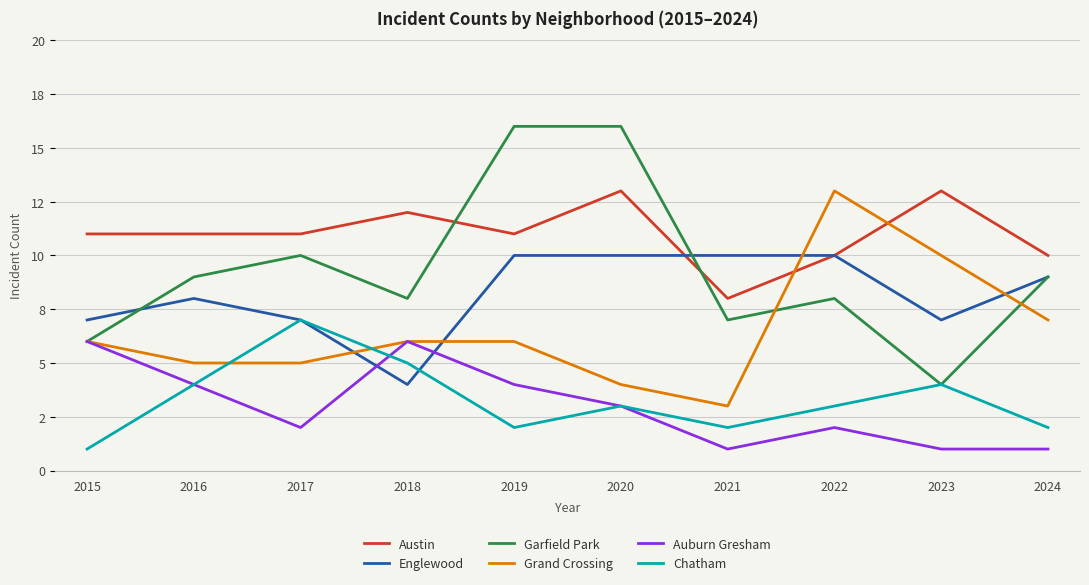

List the series in order of their peak value, lowest first.

Auburn Gresham, Chatham, Englewood, Austin, Grand Crossing, Garfield Park